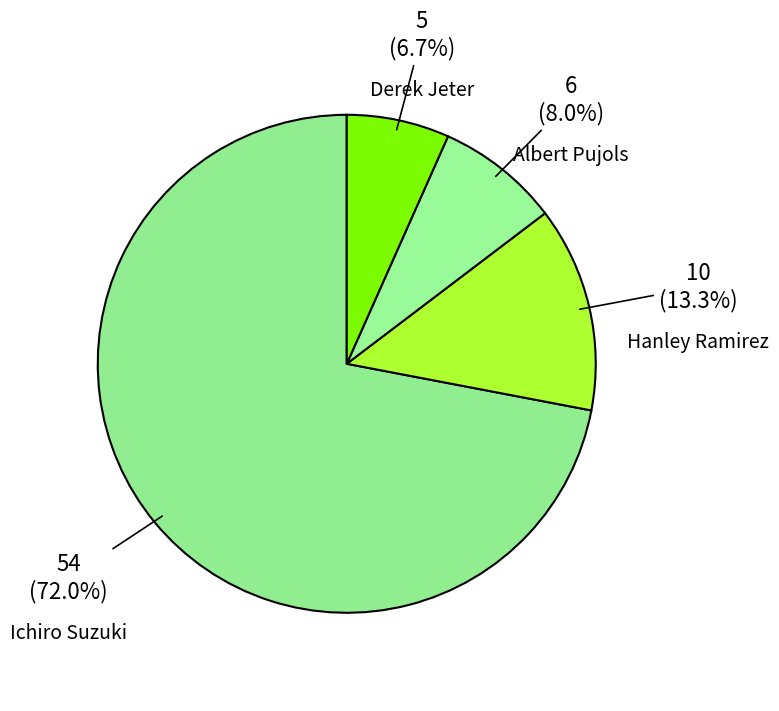

How many segments does this pie chart have?

4